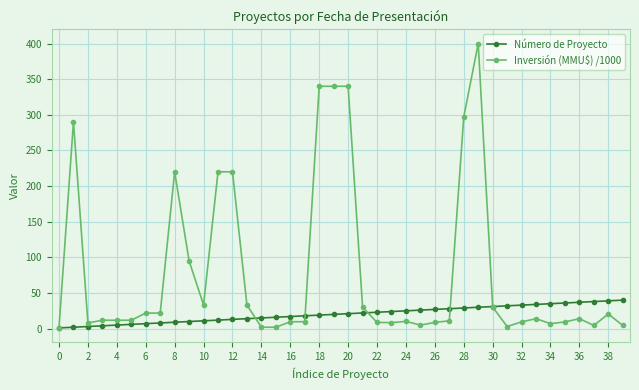

Does the chart display data point markers on the line(s)?

Yes